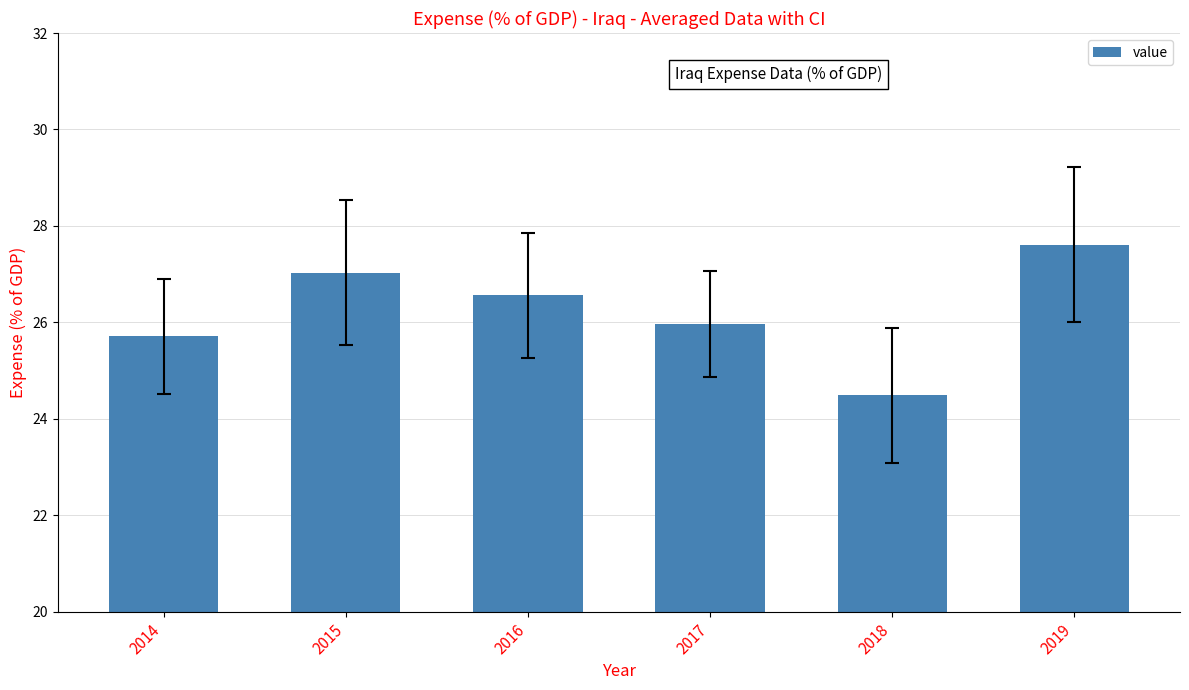

How many categories are shown in the chart?

6